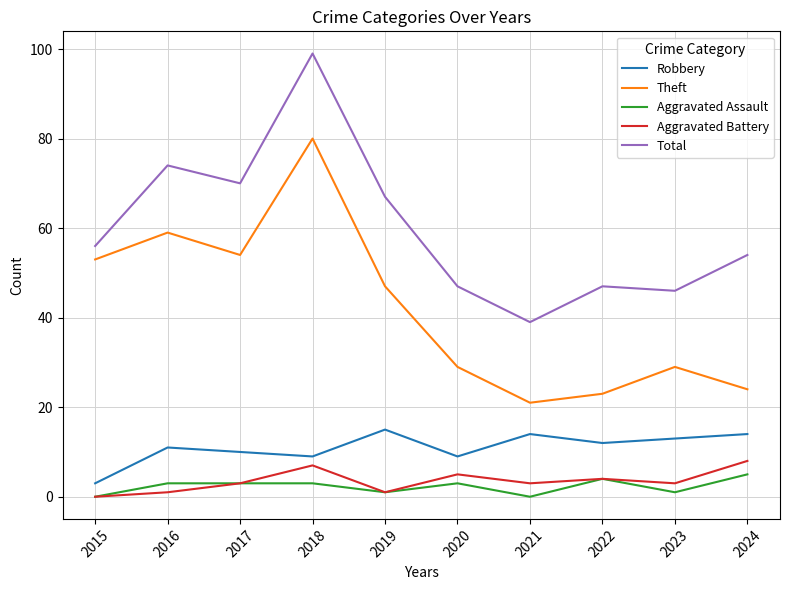

At which label does Total reach its peak?

2018